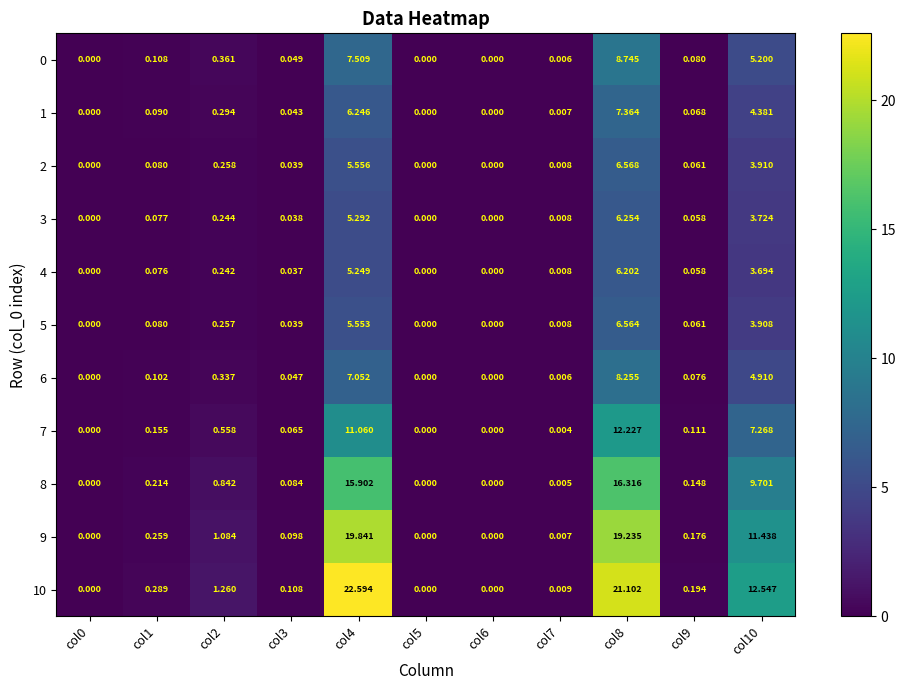

What is the greatest value displayed?

22.6